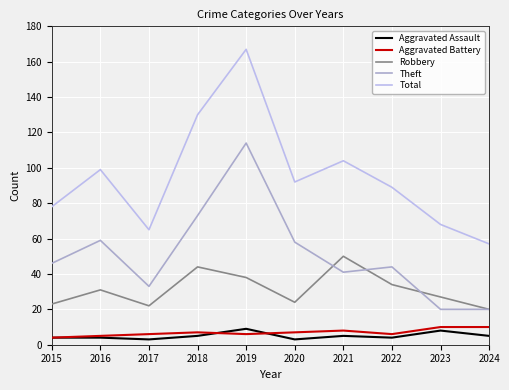

Which series has the largest range (max minus min)?

Total